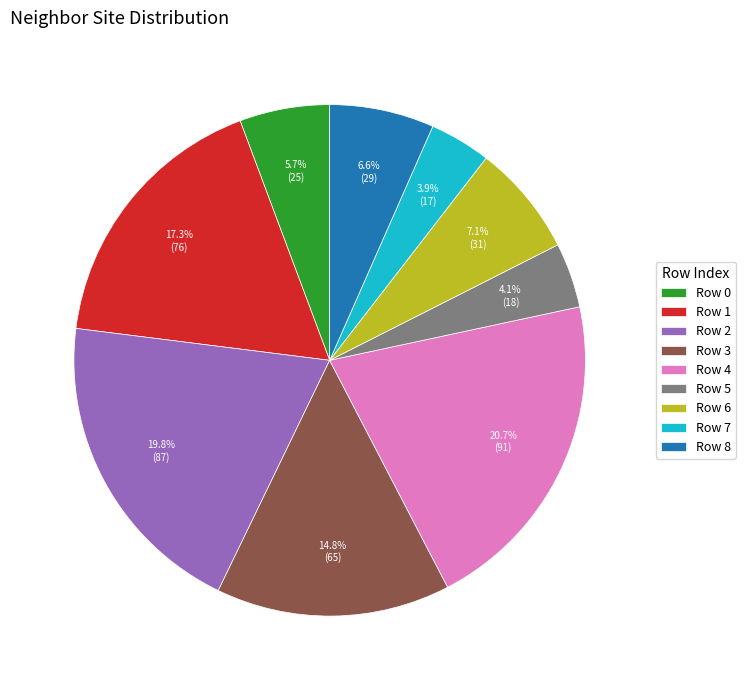

What is the largest slice in the pie chart?

Row 4